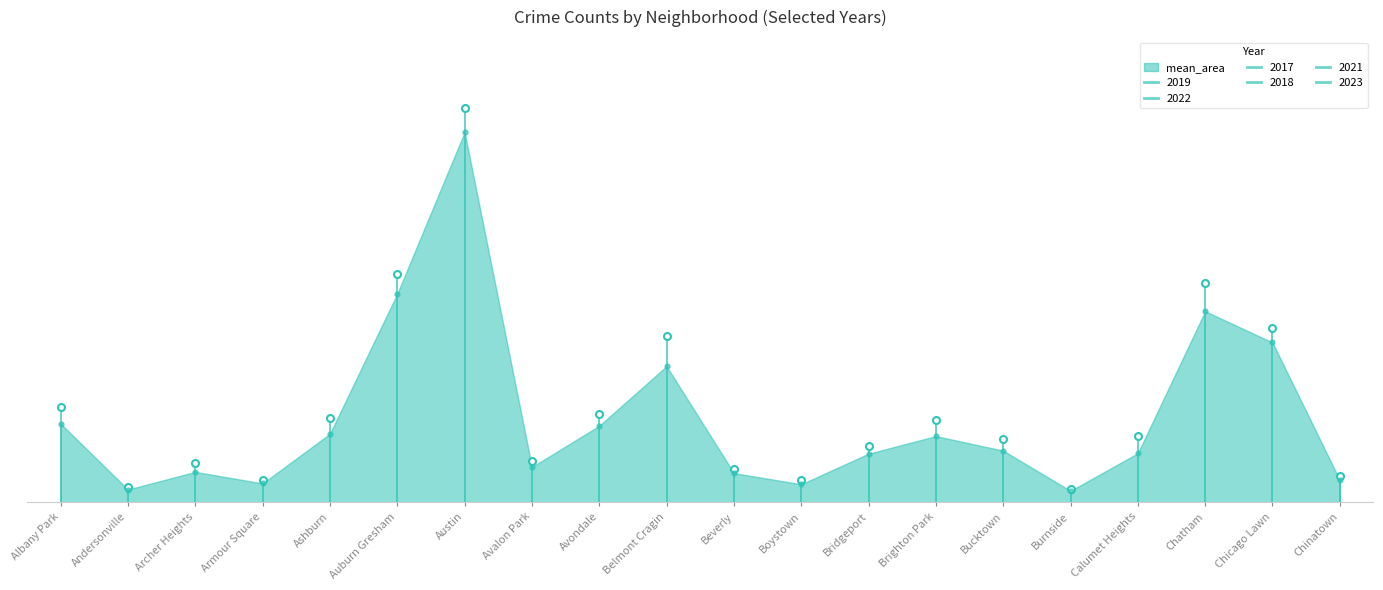

How many data points in 2023 are above 863?

9